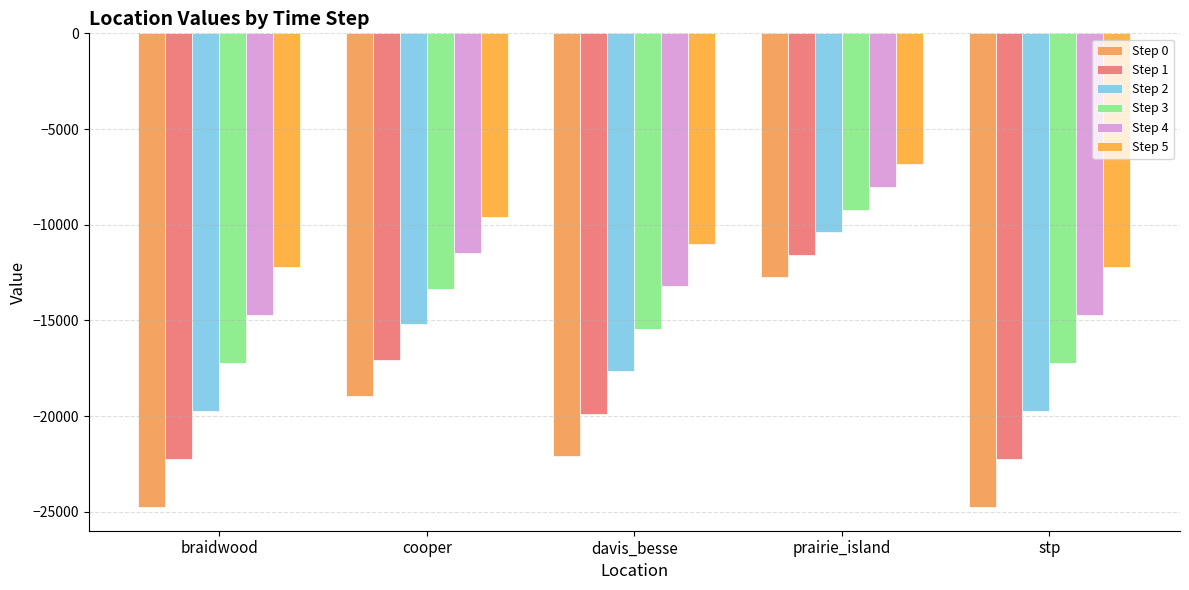

Where does the Step 0 series first go above -22091?

cooper